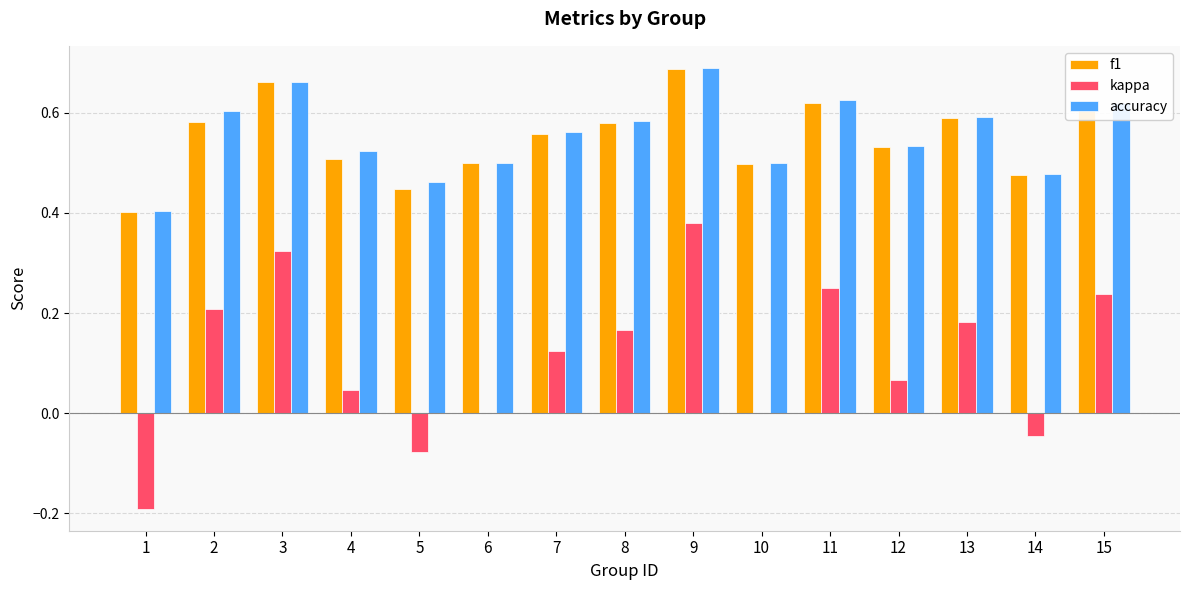

Are the bars horizontal?

No